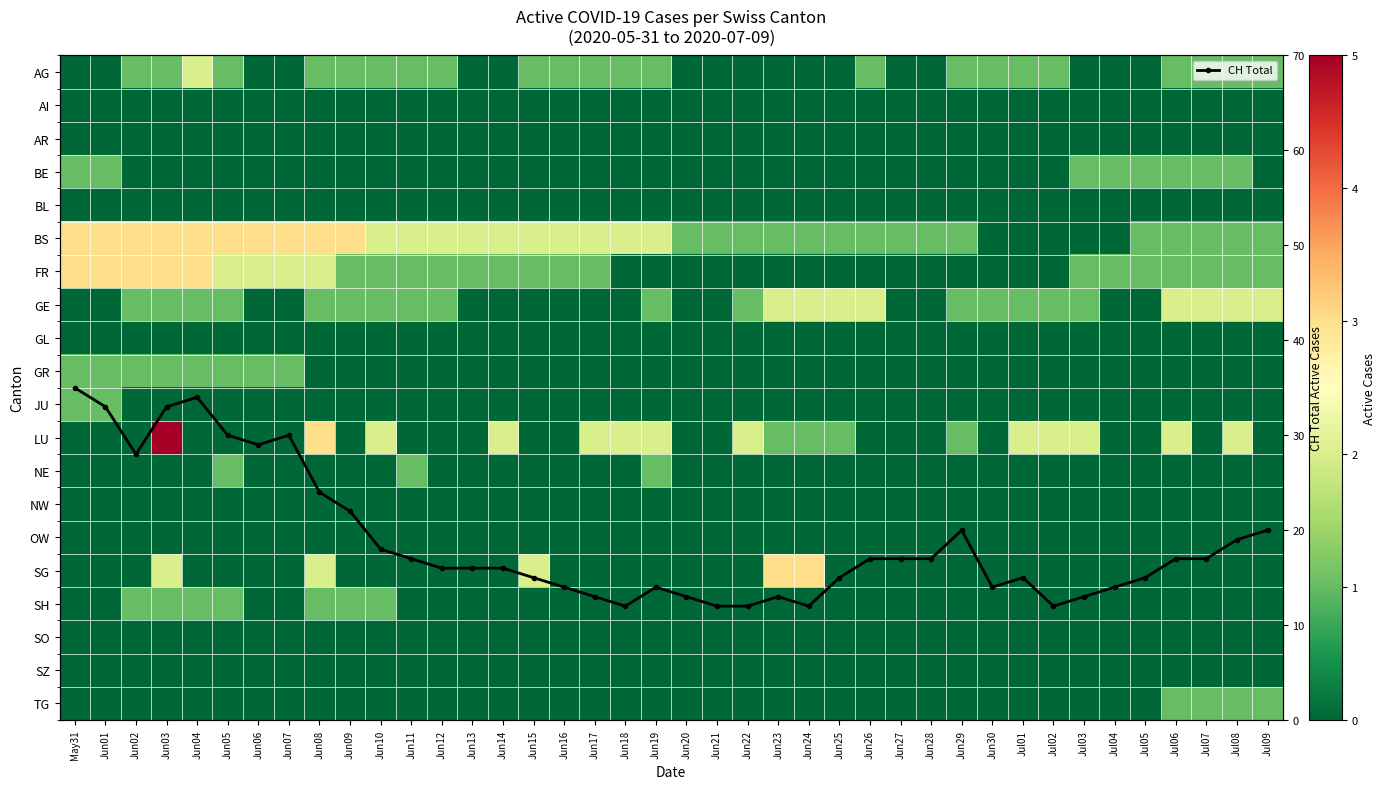

Which series has the largest total across all categories?

CH Total